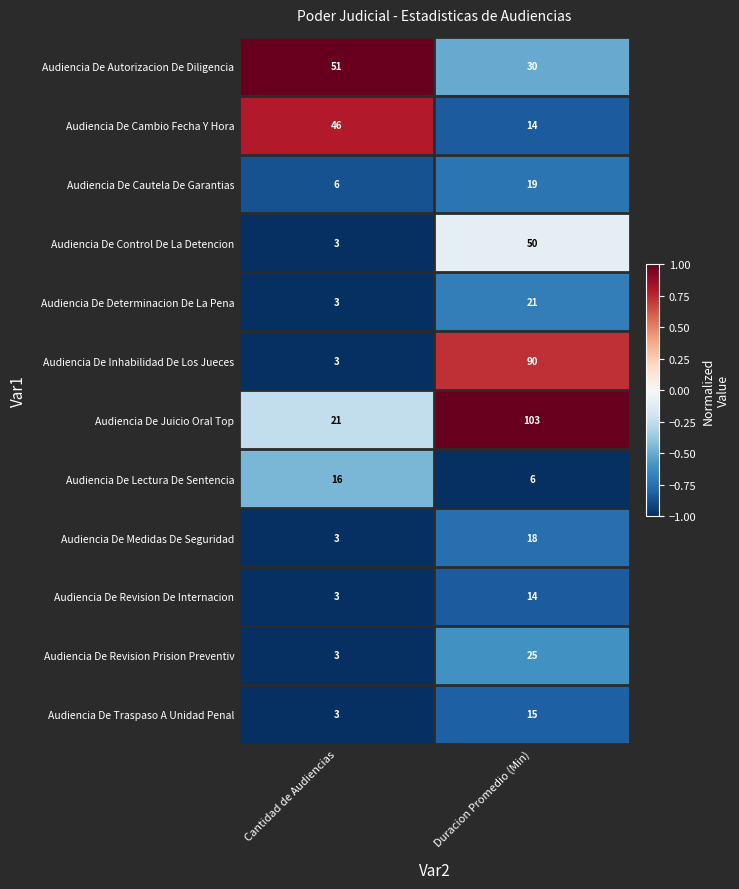

How many data points does each series have?

2